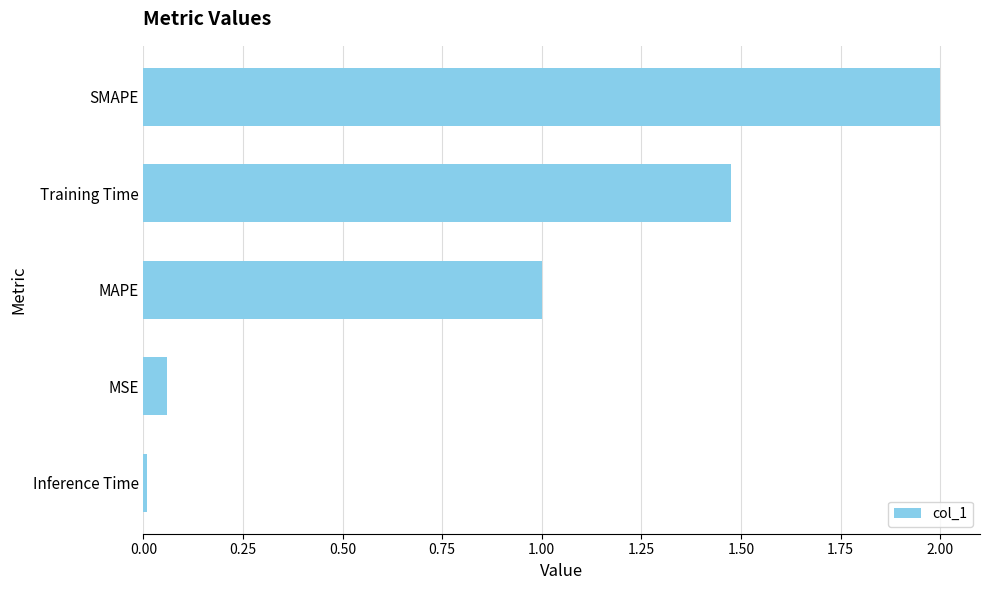

How many bars are there in total?

5